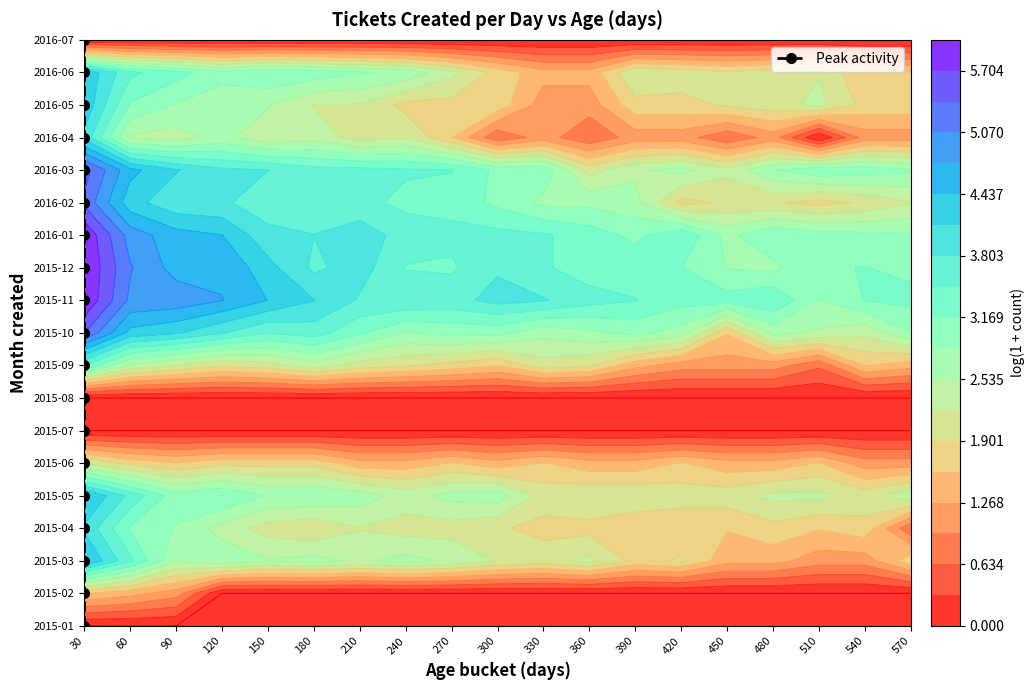

Rank the categories by value from lowest to highest.

30, 30, 30, 30, 30, 30, 30, 30, 30, 30, 30, 30, 30, 30, 30, 30, 30, 30, 30